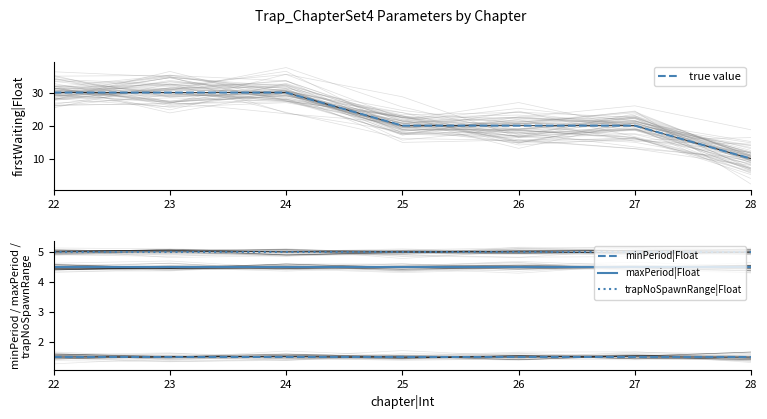

What are all the series names shown in the legend?

true value, minPeriod|Float, maxPeriod|Float, trapNoSpawnRange|Float